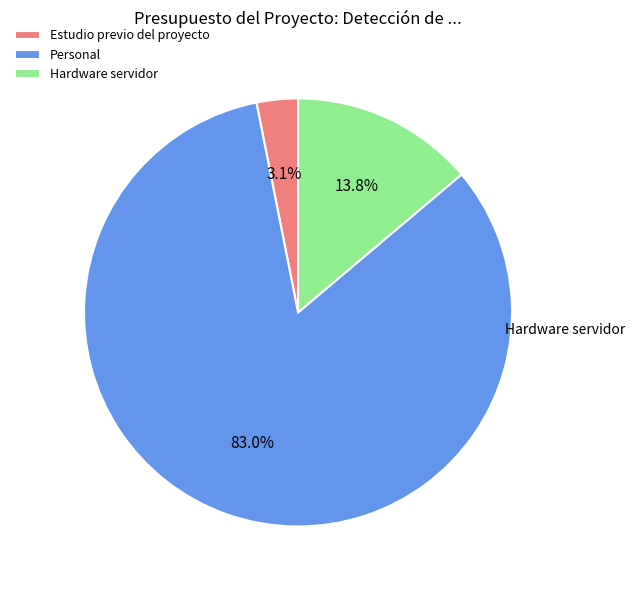

Which slice is the largest?

Personal